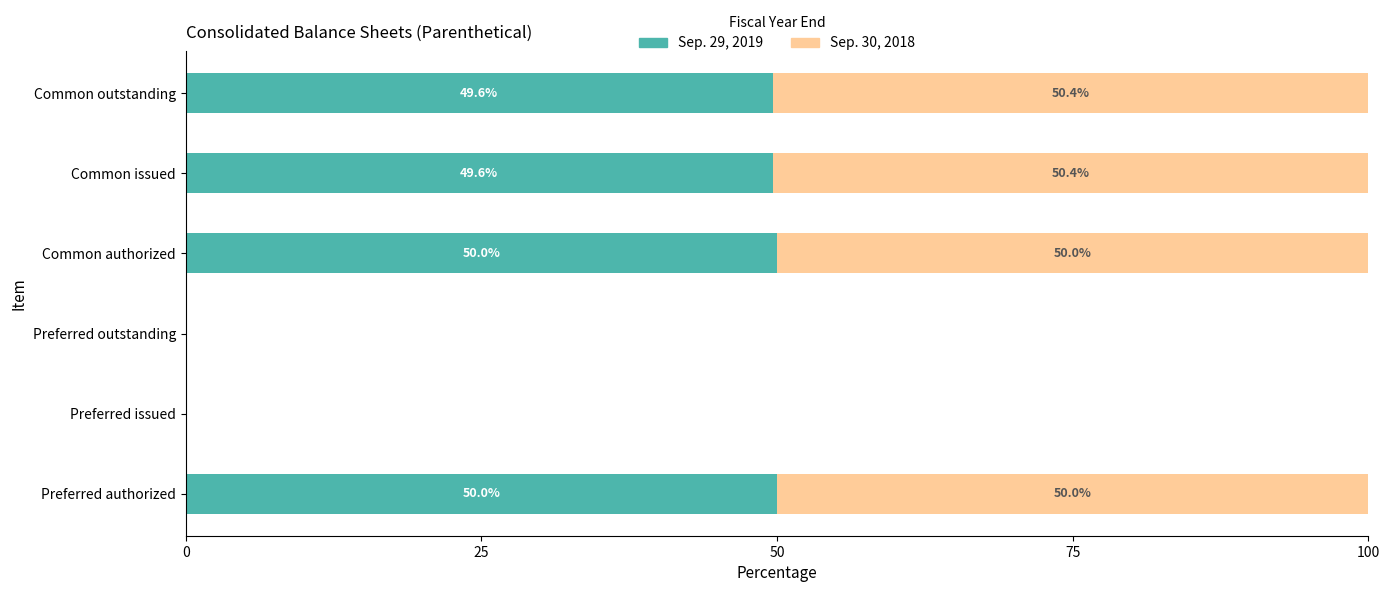

How many values in the Sep. 29, 2019 series exceed 49?

4